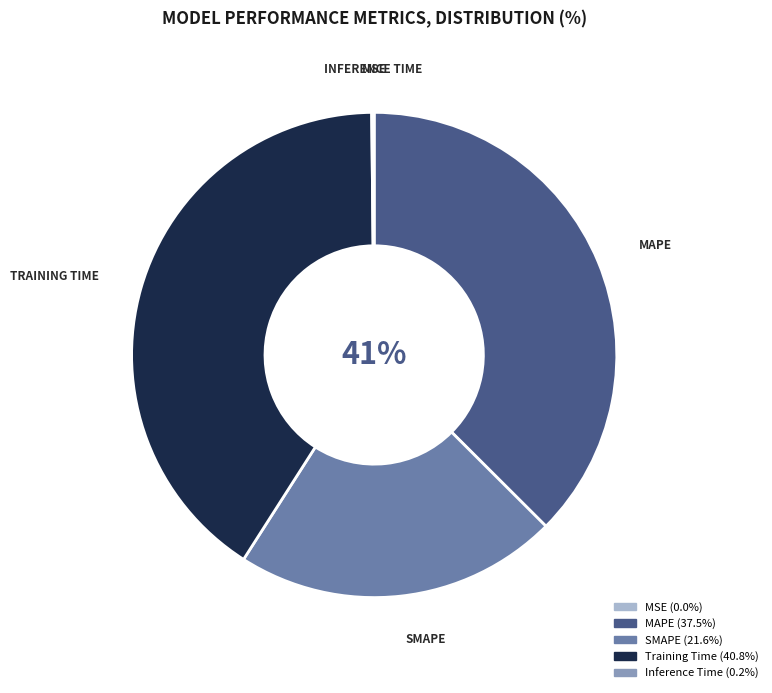

The Inference Time slice represents 0% of the pie. True or false?

True